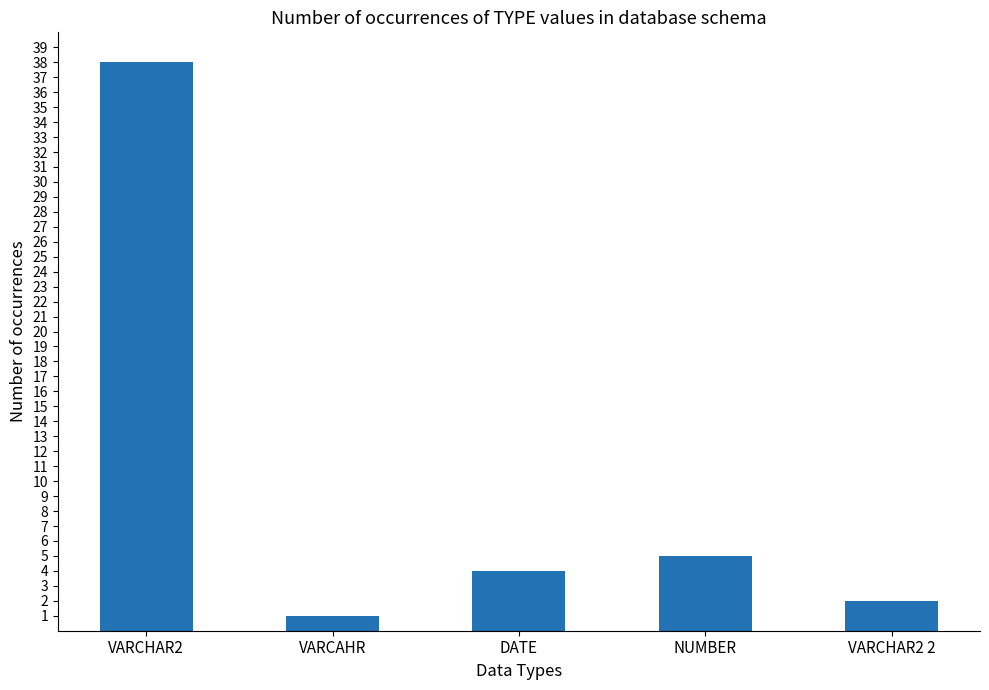

Count the number of data series in this chart.

1